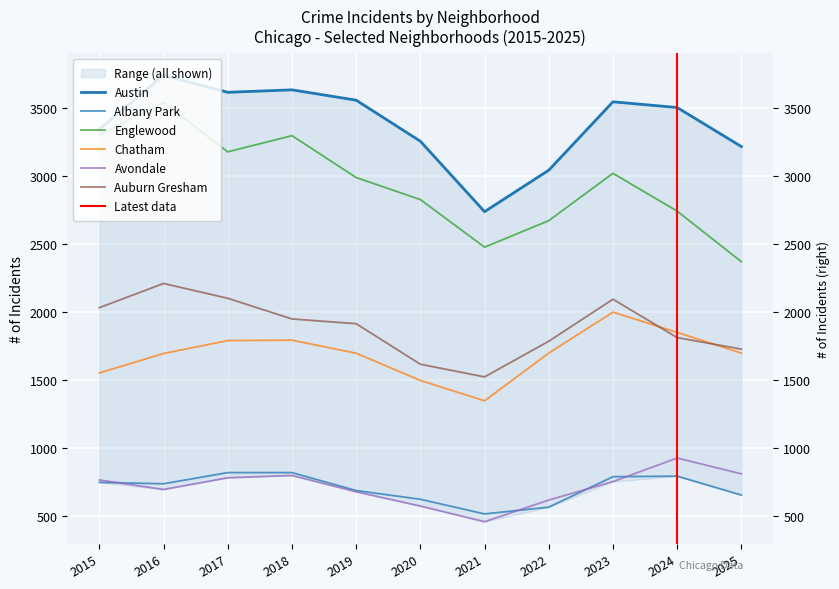

Which series has the widest spread of values?

Englewood